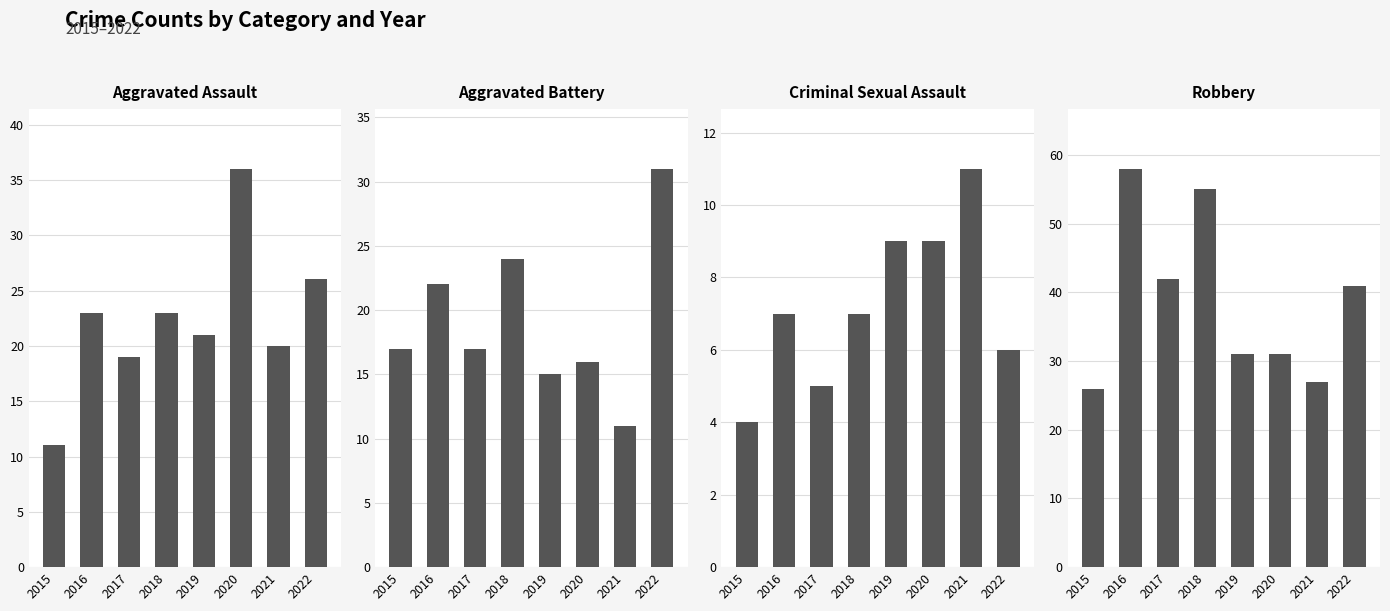

How many data points in Aggravated Assault are less than 23?

4